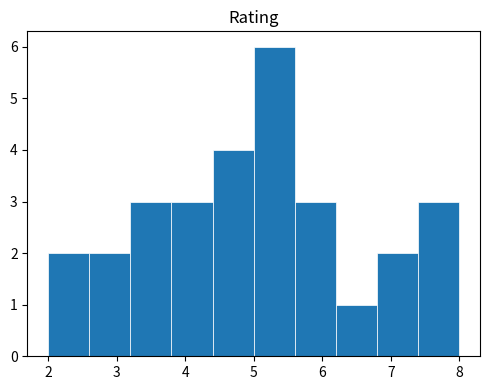

Reading left to right, transcribe this chart: for each bar, give the range it covers on the x-axis and its height. The values are not printed on the chart, so give them approximately, as read against the axis.

2.0 to 2.6: 2
2.6 to 3.2: 2
3.2 to 3.8: 3
3.8 to 4.4: 3
4.4 to 5.0: 4
5.0 to 5.6: 6
5.6 to 6.2: 3
6.2 to 6.8: 1
6.8 to 7.4: 2
7.4 to 8.0: 3